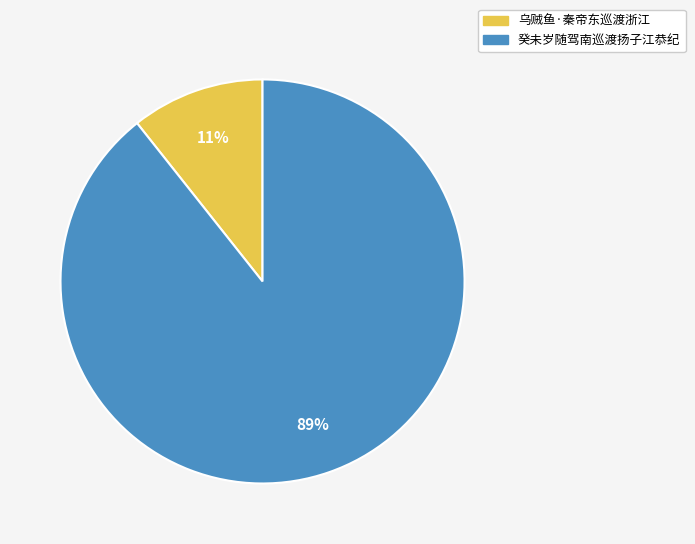

What percentage is the 乌贼鱼·秦帝东巡渡浙江 slice, to the nearest percent?

11%